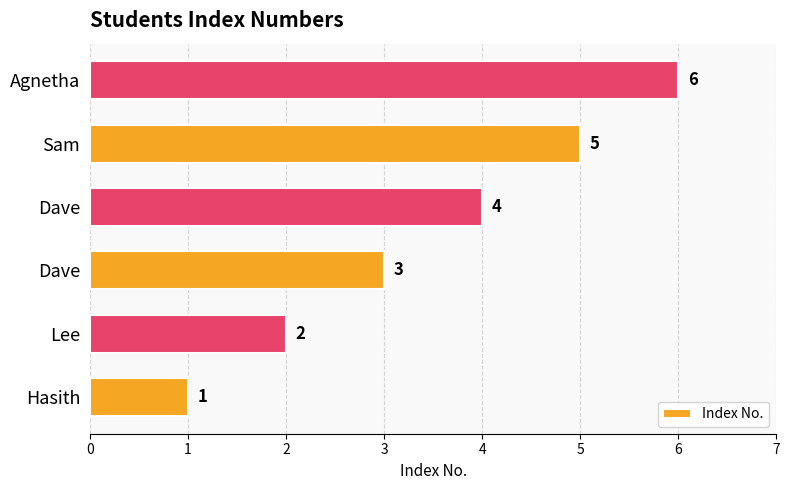

How many bars are there in total?

6